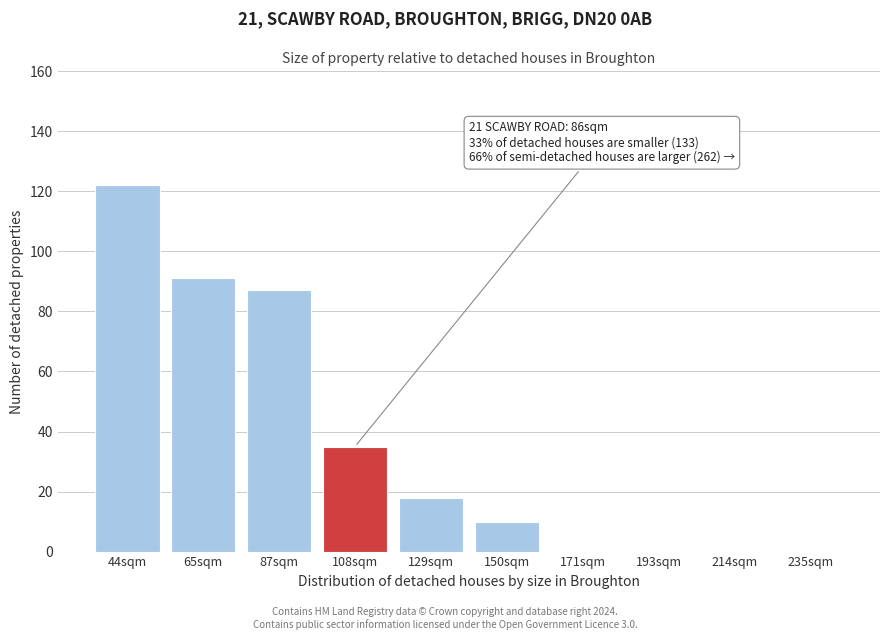

Reading right to left, extract all data points from this chart.

235sqm=0	214sqm=0	193sqm=0	171sqm=0	150sqm=10	129sqm=18	108sqm=35	87sqm=87	65sqm=91	44sqm=122